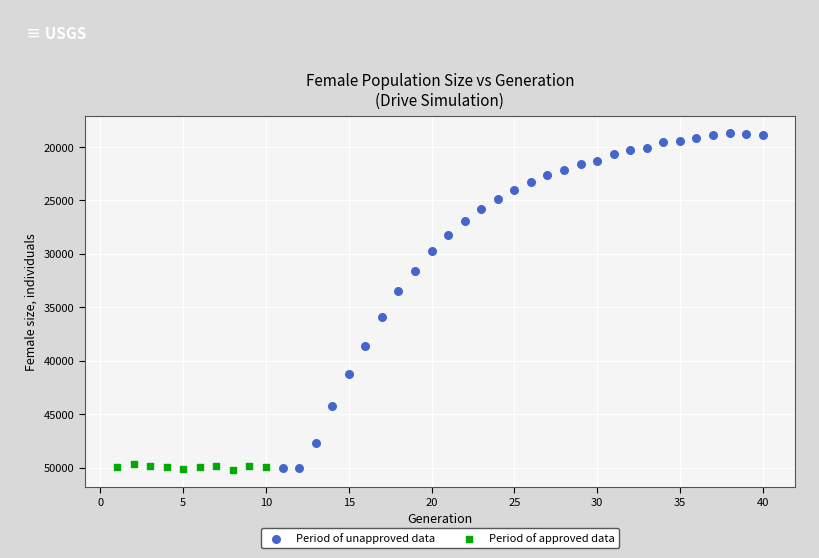

Which series reaches the minimum Y coordinate?

Period of unapproved data